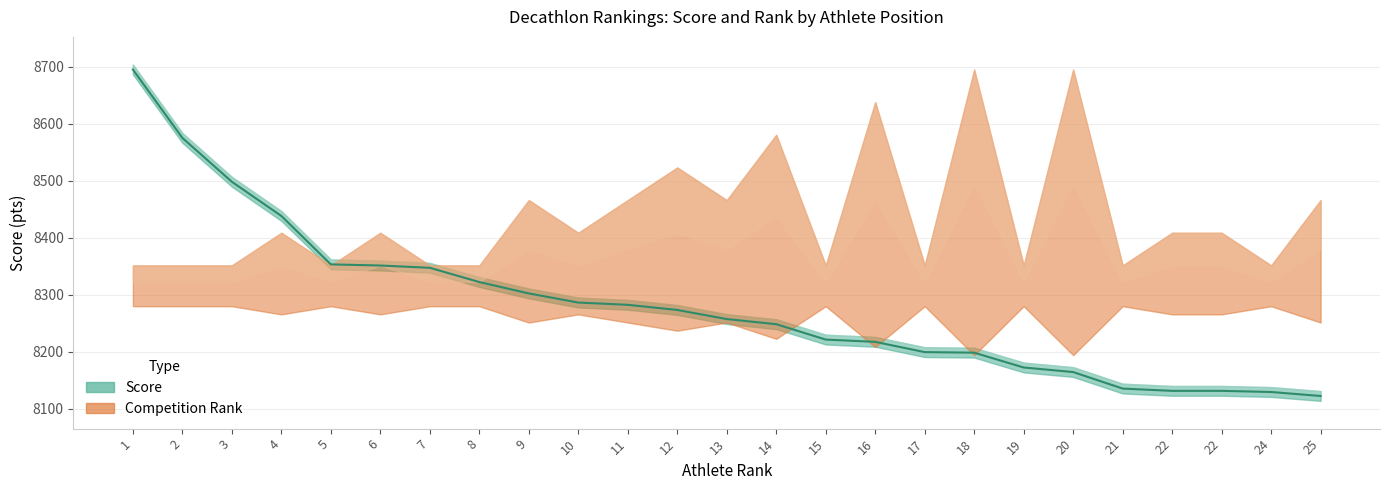

List the labels in order of value, largest first.

1, 2, 3, 4, 5, 6, 7, 8, 9, 10, 11, 12, 13, 14, 15, 16, 17, 18, 19, 20, 21, 22, 22, 24, 25